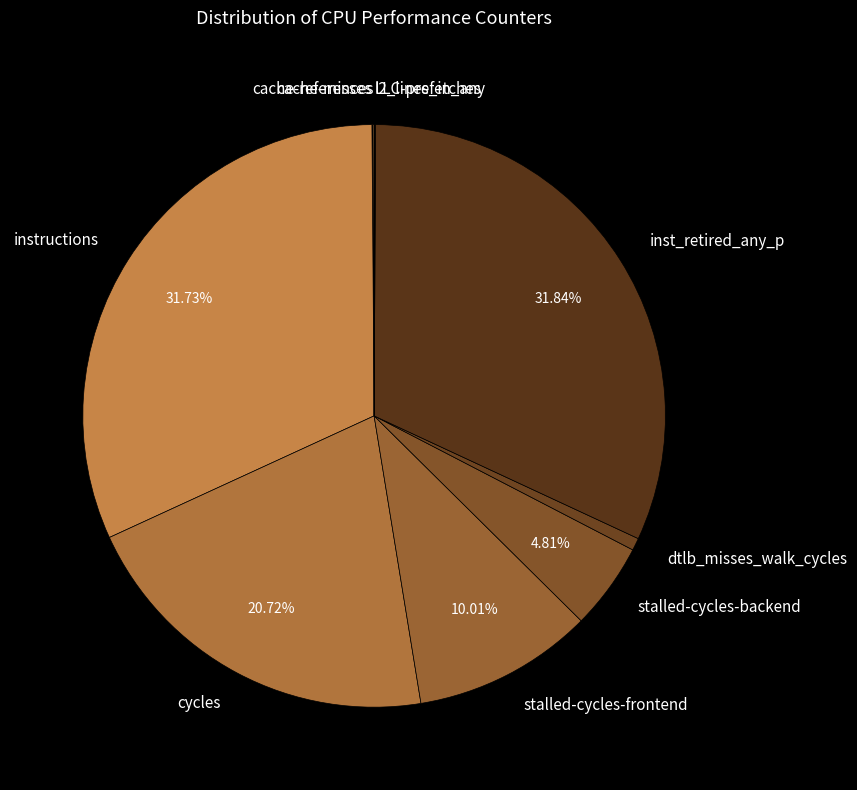

Is there a majority slice in this chart?

No